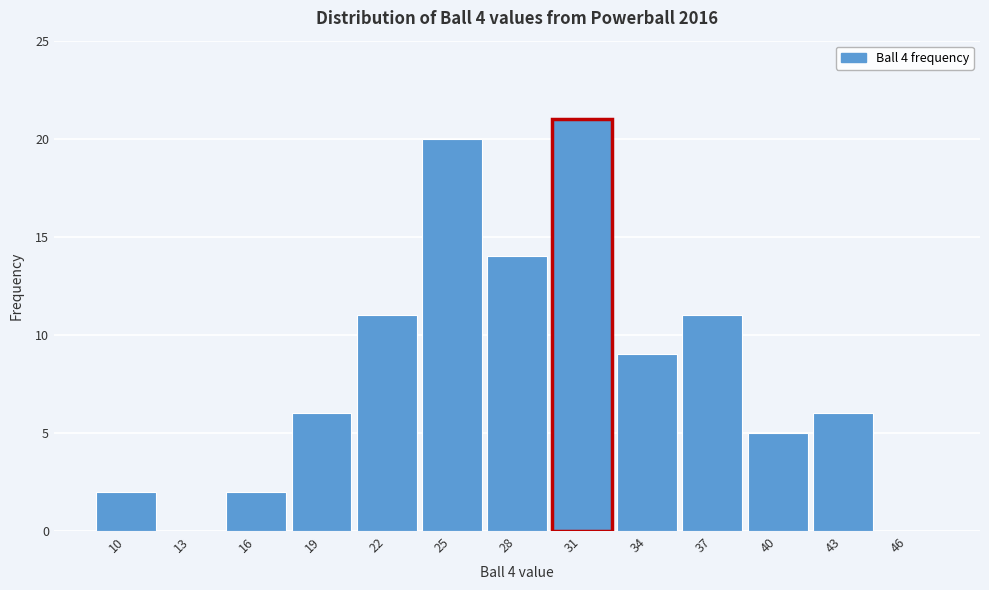

Reading left to right, extract all data points from this chart.

10=2	13=0	16=2	19=6	22=11	25=20	28=14	31=21	34=9	37=11	40=5	43=6	46=0